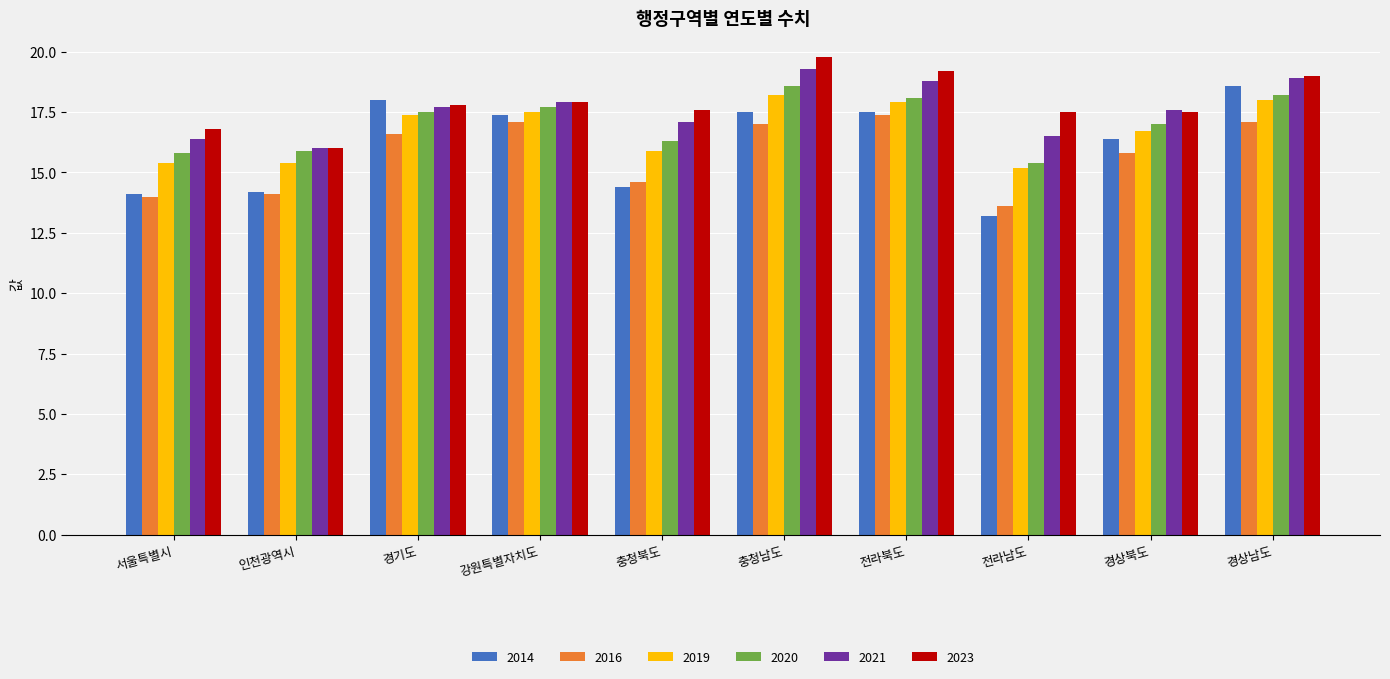

What is the spread (max minus min) of values at 전라남도?

4.3